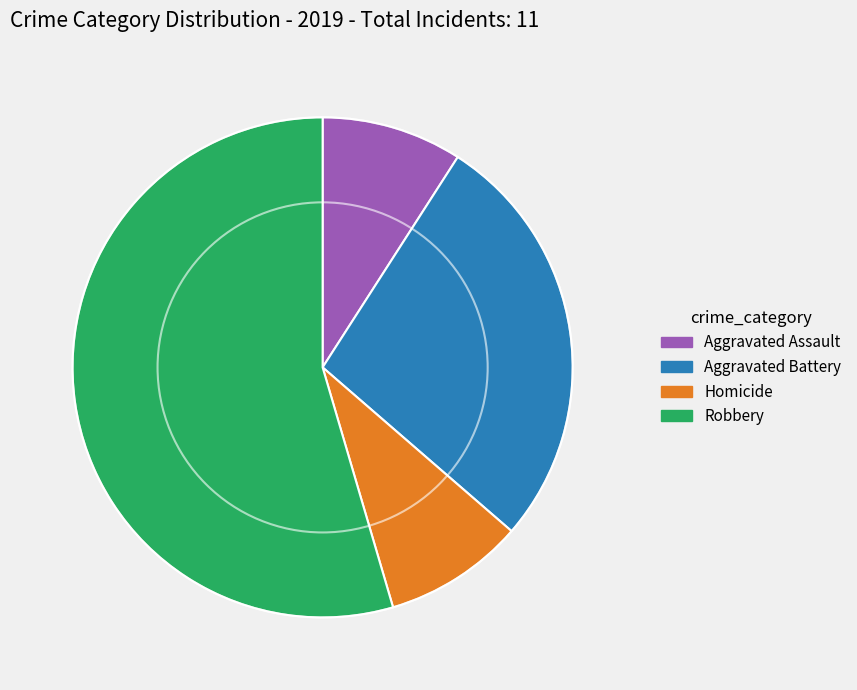

The Aggravated Assault slice represents 9% of the pie. True or false?

True